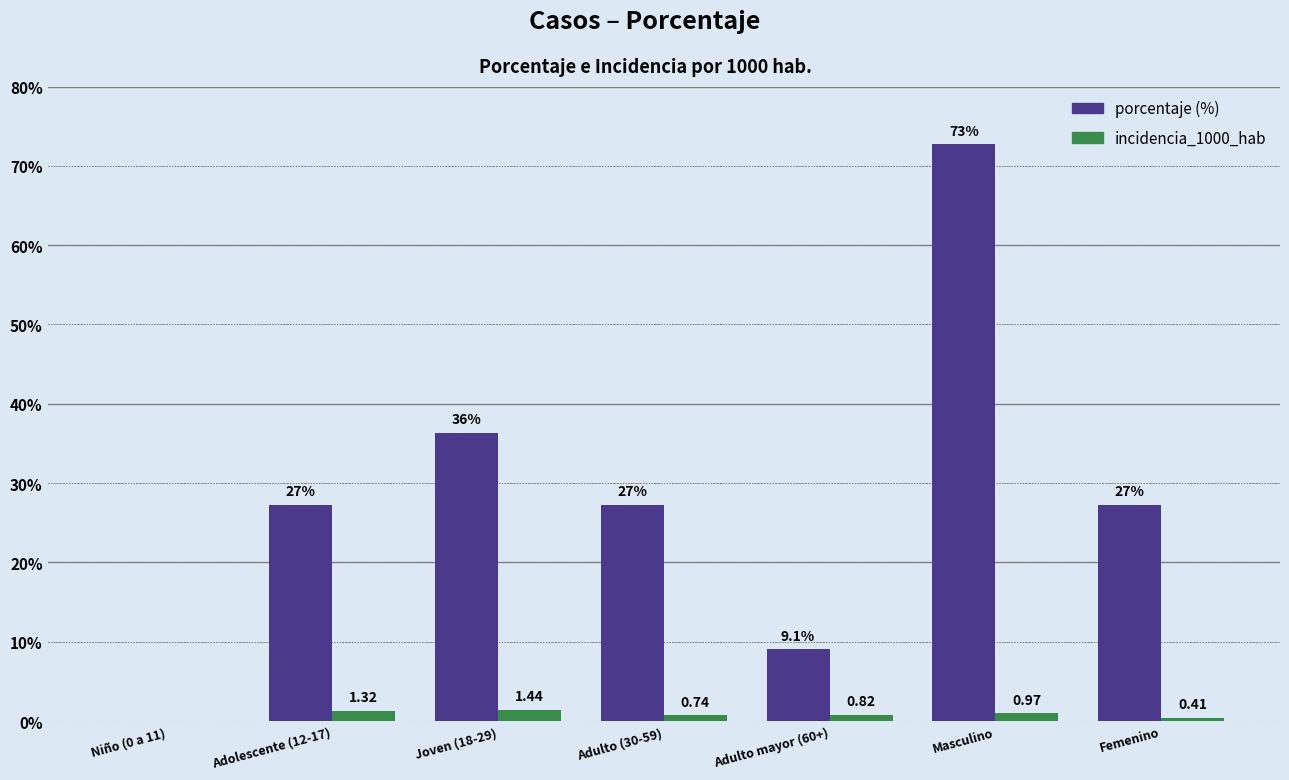

At which category does the chart reach its peak across all series?

Masculino